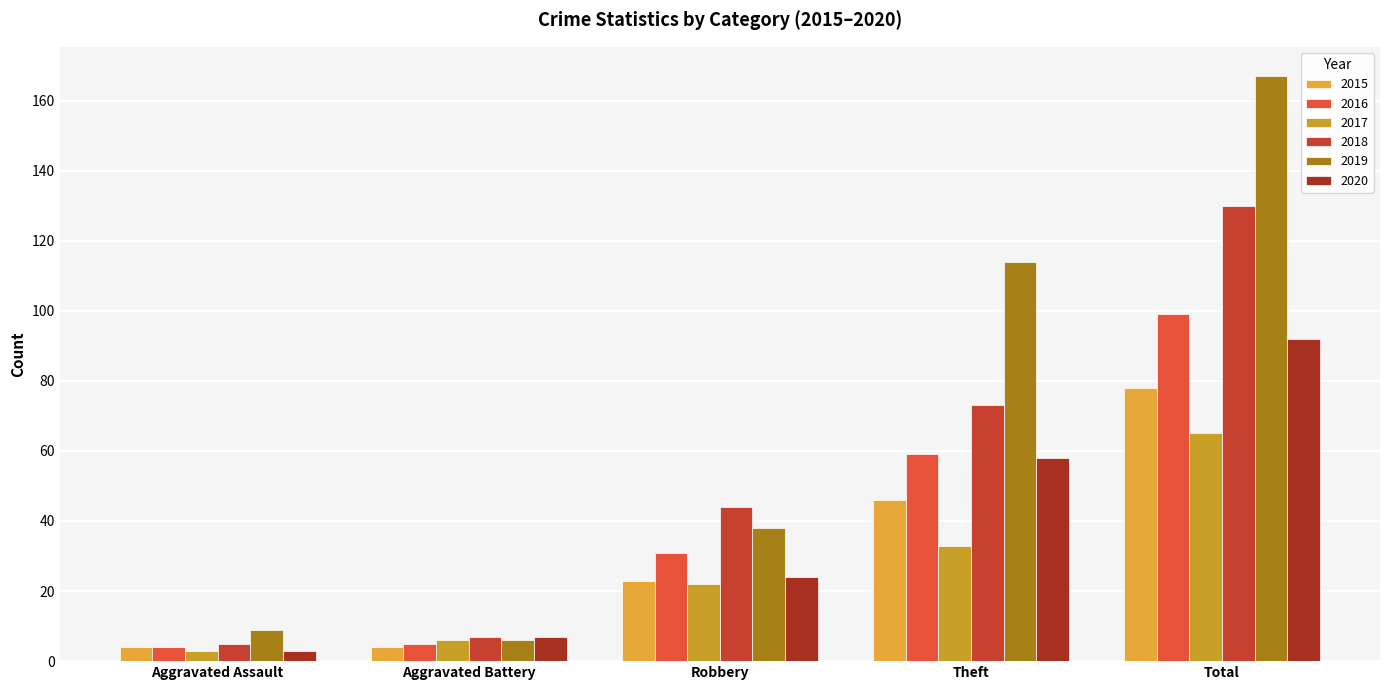

What is the sum of the 2020 values at Total and Theft?

150